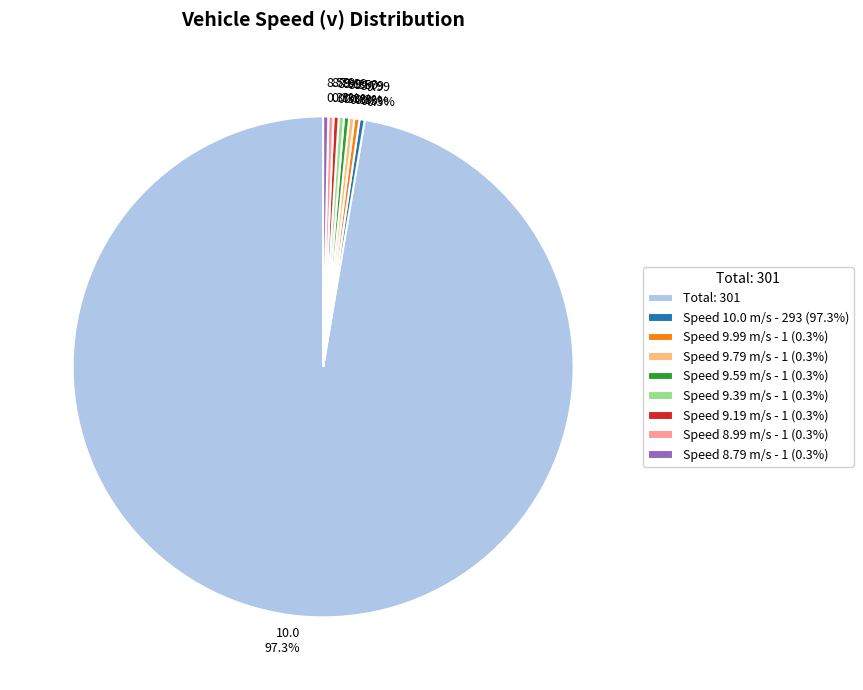

Which has a higher value, 10.0 97.3% or 9.99 0.3%?

10.0 97.3%